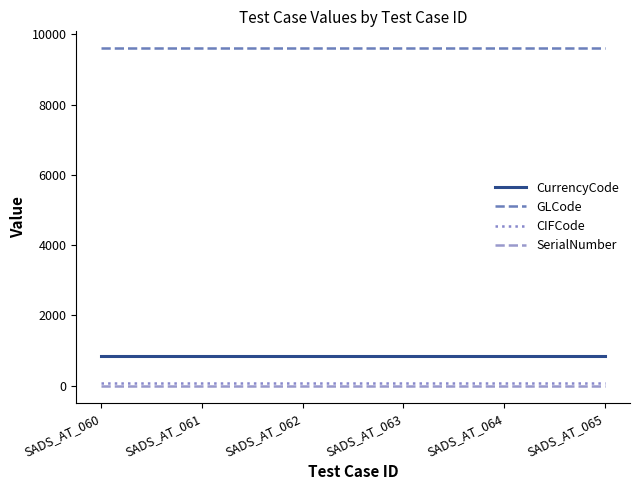

Read the GLCode value at SADS_AT_064.

9604